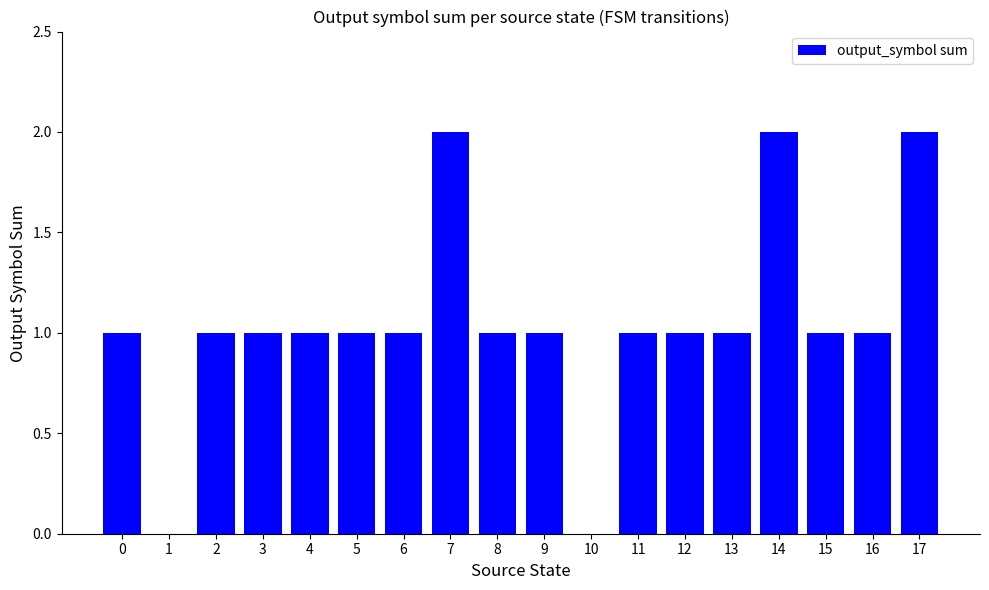

Count the values in the range 1 to 2.

16